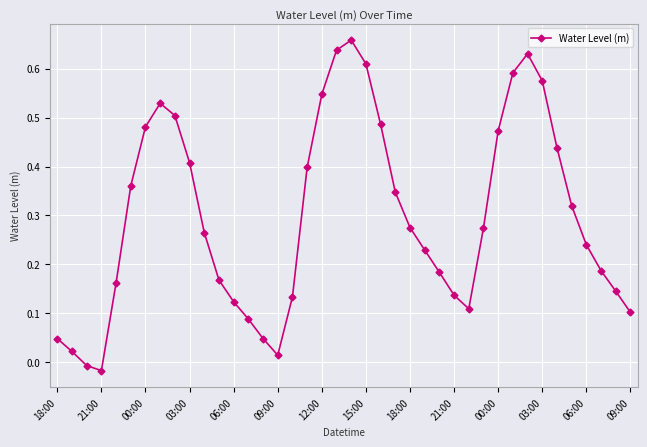

True or false: there are more than 0 points higher than both neighbors.

True